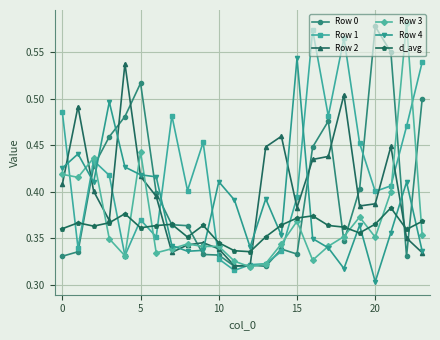

True or false: Row 2 has more than 2 points higher than both neighbors.

True